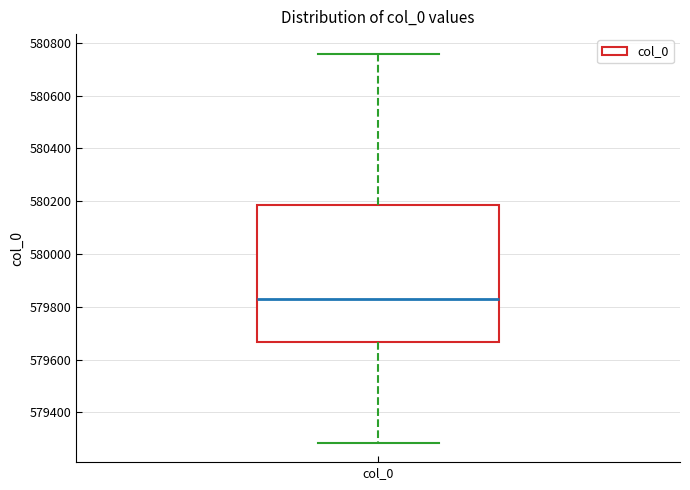

Read this box plot against the y-axis: the position of the median line, the range covered by the box, and the ends of both whiskers. The values are not printed on the chart, so give them approximately, as read against the axis.

median 579840, box 579660 to 580180, whiskers 579280 to 580760